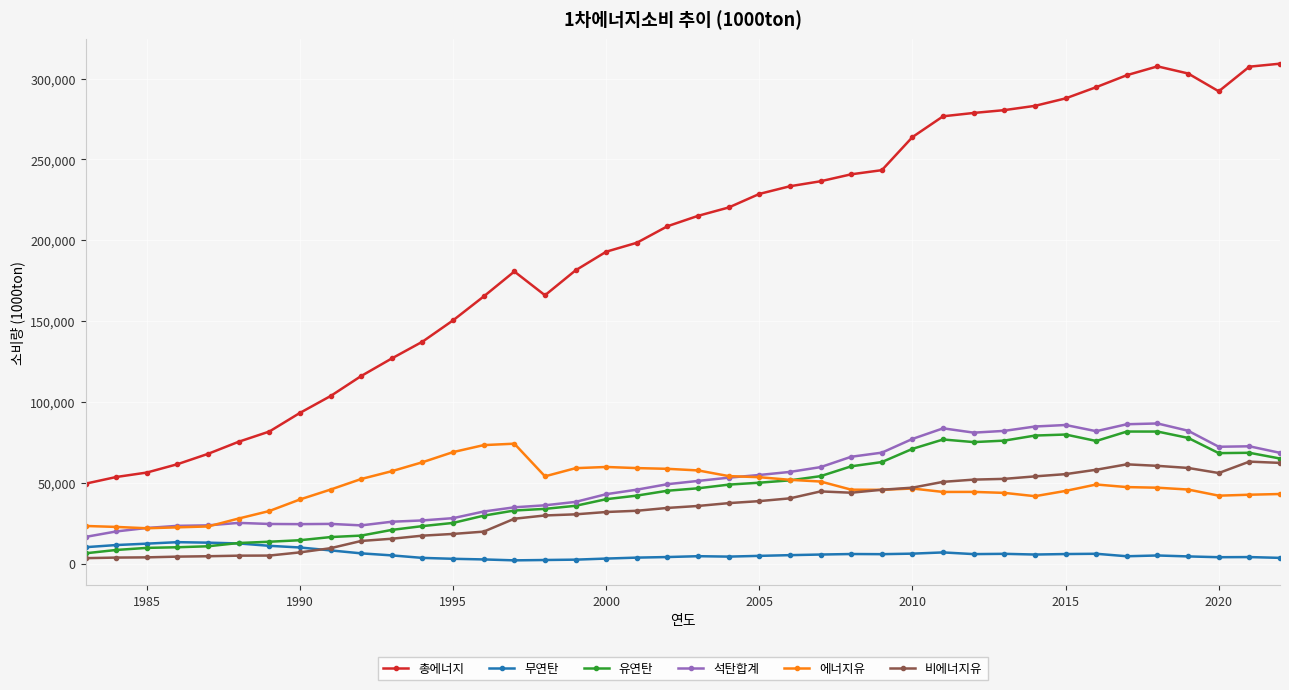

Which series has the largest total across all categories?

총에너지